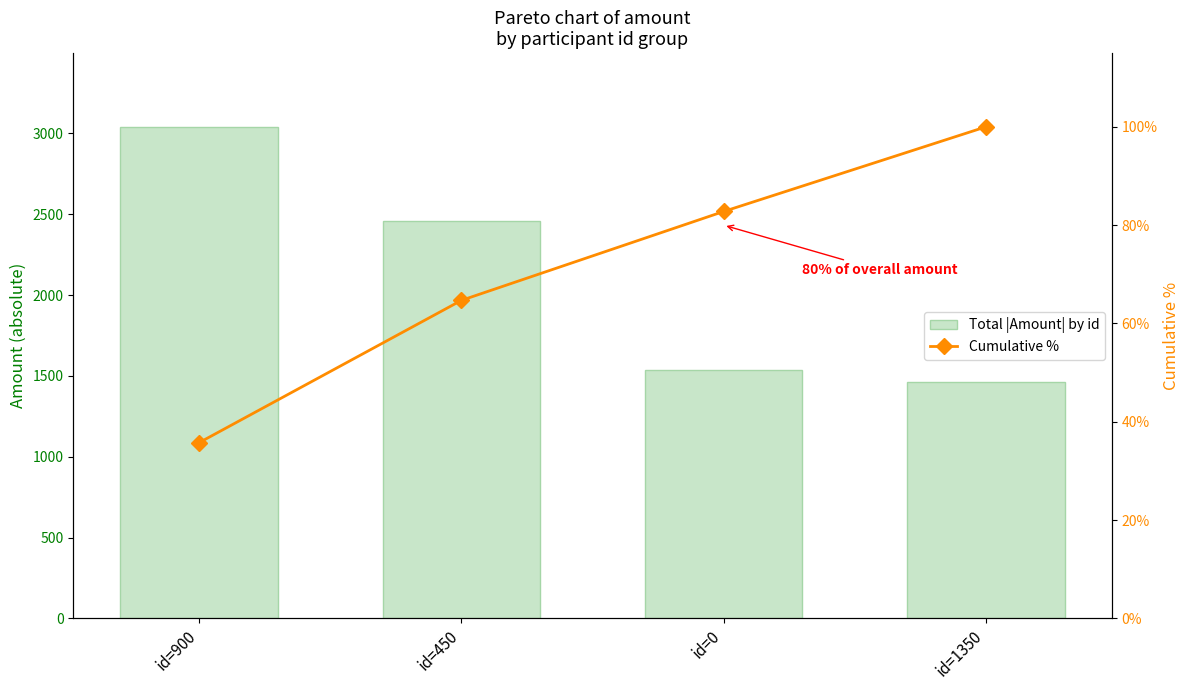

Reading right to left, transcribe all the data shown in this chart.

Total |Amount| by id: 1464.0	1537.5	2460.9	3040.4
Cumulative %: 100.0	82.8	64.7	35.8